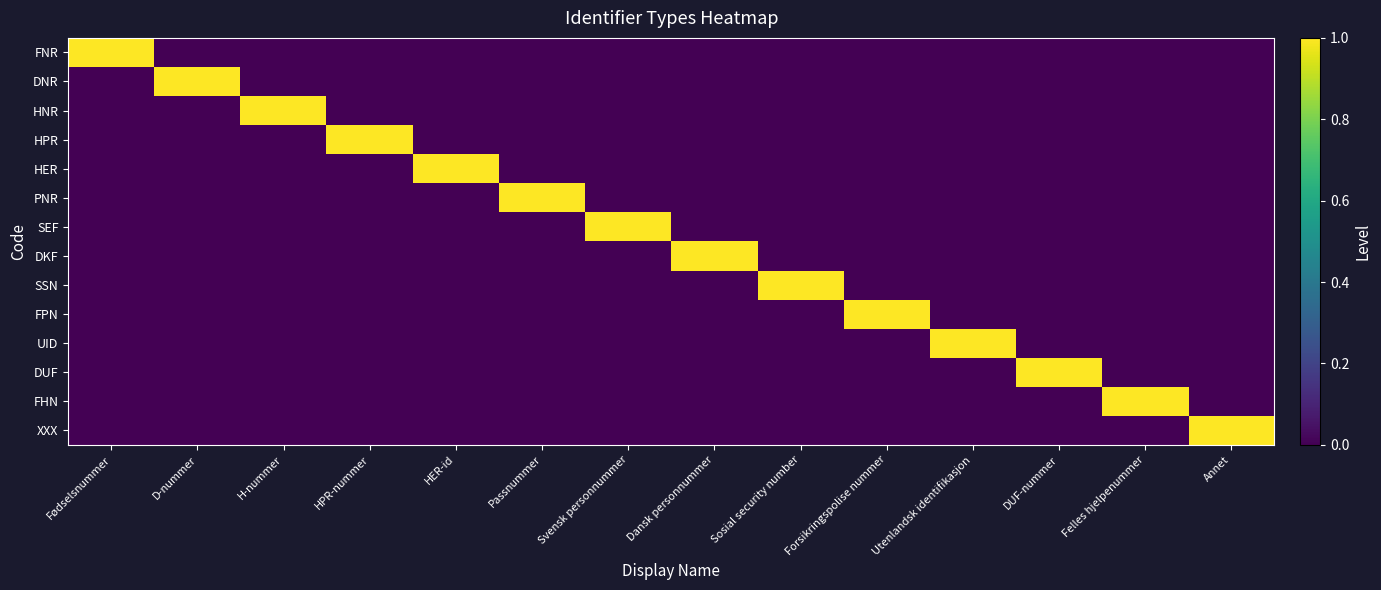

Reading left to right, list all the values displayed in this chart.

FNR: Fødselsnummer=1	D-nummer=0	H-nummer=0	HPR-nummer=0	HER-id=0	Passnummer=0	Svensk personnummer=0	Dansk personnummer=0	Sosial security number=0	Forsikringspolise nummer=0	Utenlandsk identifikasjon=0	DUF-nummer=0	Felles hjelpenummer=0	Annet=0
DNR: Fødselsnummer=0	D-nummer=1	H-nummer=0	HPR-nummer=0	HER-id=0	Passnummer=0	Svensk personnummer=0	Dansk personnummer=0	Sosial security number=0	Forsikringspolise nummer=0	Utenlandsk identifikasjon=0	DUF-nummer=0	Felles hjelpenummer=0	Annet=0
HNR: Fødselsnummer=0	D-nummer=0	H-nummer=1	HPR-nummer=0	HER-id=0	Passnummer=0	Svensk personnummer=0	Dansk personnummer=0	Sosial security number=0	Forsikringspolise nummer=0	Utenlandsk identifikasjon=0	DUF-nummer=0	Felles hjelpenummer=0	Annet=0
HPR: Fødselsnummer=0	D-nummer=0	H-nummer=0	HPR-nummer=1	HER-id=0	Passnummer=0	Svensk personnummer=0	Dansk personnummer=0	Sosial security number=0	Forsikringspolise nummer=0	Utenlandsk identifikasjon=0	DUF-nummer=0	Felles hjelpenummer=0	Annet=0
HER: Fødselsnummer=0	D-nummer=0	H-nummer=0	HPR-nummer=0	HER-id=1	Passnummer=0	Svensk personnummer=0	Dansk personnummer=0	Sosial security number=0	Forsikringspolise nummer=0	Utenlandsk identifikasjon=0	DUF-nummer=0	Felles hjelpenummer=0	Annet=0
PNR: Fødselsnummer=0	D-nummer=0	H-nummer=0	HPR-nummer=0	HER-id=0	Passnummer=1	Svensk personnummer=0	Dansk personnummer=0	Sosial security number=0	Forsikringspolise nummer=0	Utenlandsk identifikasjon=0	DUF-nummer=0	Felles hjelpenummer=0	Annet=0
SEF: Fødselsnummer=0	D-nummer=0	H-nummer=0	HPR-nummer=0	HER-id=0	Passnummer=0	Svensk personnummer=1	Dansk personnummer=0	Sosial security number=0	Forsikringspolise nummer=0	Utenlandsk identifikasjon=0	DUF-nummer=0	Felles hjelpenummer=0	Annet=0
DKF: Fødselsnummer=0	D-nummer=0	H-nummer=0	HPR-nummer=0	HER-id=0	Passnummer=0	Svensk personnummer=0	Dansk personnummer=1	Sosial security number=0	Forsikringspolise nummer=0	Utenlandsk identifikasjon=0	DUF-nummer=0	Felles hjelpenummer=0	Annet=0
SSN: Fødselsnummer=0	D-nummer=0	H-nummer=0	HPR-nummer=0	HER-id=0	Passnummer=0	Svensk personnummer=0	Dansk personnummer=0	Sosial security number=1	Forsikringspolise nummer=0	Utenlandsk identifikasjon=0	DUF-nummer=0	Felles hjelpenummer=0	Annet=0
FPN: Fødselsnummer=0	D-nummer=0	H-nummer=0	HPR-nummer=0	HER-id=0	Passnummer=0	Svensk personnummer=0	Dansk personnummer=0	Sosial security number=0	Forsikringspolise nummer=1	Utenlandsk identifikasjon=0	DUF-nummer=0	Felles hjelpenummer=0	Annet=0
UID: Fødselsnummer=0	D-nummer=0	H-nummer=0	HPR-nummer=0	HER-id=0	Passnummer=0	Svensk personnummer=0	Dansk personnummer=0	Sosial security number=0	Forsikringspolise nummer=0	Utenlandsk identifikasjon=1	DUF-nummer=0	Felles hjelpenummer=0	Annet=0
DUF: Fødselsnummer=0	D-nummer=0	H-nummer=0	HPR-nummer=0	HER-id=0	Passnummer=0	Svensk personnummer=0	Dansk personnummer=0	Sosial security number=0	Forsikringspolise nummer=0	Utenlandsk identifikasjon=0	DUF-nummer=1	Felles hjelpenummer=0	Annet=0
FHN: Fødselsnummer=0	D-nummer=0	H-nummer=0	HPR-nummer=0	HER-id=0	Passnummer=0	Svensk personnummer=0	Dansk personnummer=0	Sosial security number=0	Forsikringspolise nummer=0	Utenlandsk identifikasjon=0	DUF-nummer=0	Felles hjelpenummer=1	Annet=0
XXX: Fødselsnummer=0	D-nummer=0	H-nummer=0	HPR-nummer=0	HER-id=0	Passnummer=0	Svensk personnummer=0	Dansk personnummer=0	Sosial security number=0	Forsikringspolise nummer=0	Utenlandsk identifikasjon=0	DUF-nummer=0	Felles hjelpenummer=0	Annet=1